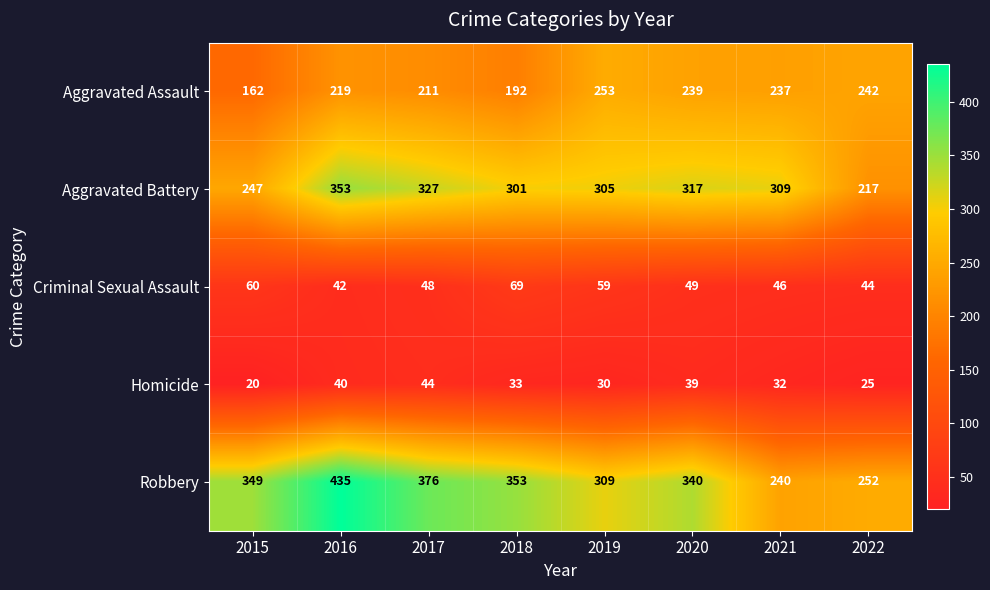

The Homicide series shows 22 at 2020. True or false?

False